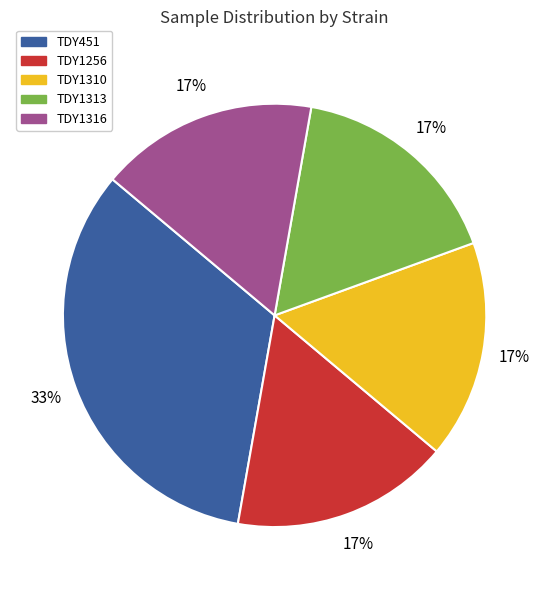

Count the number of slices in the pie.

5